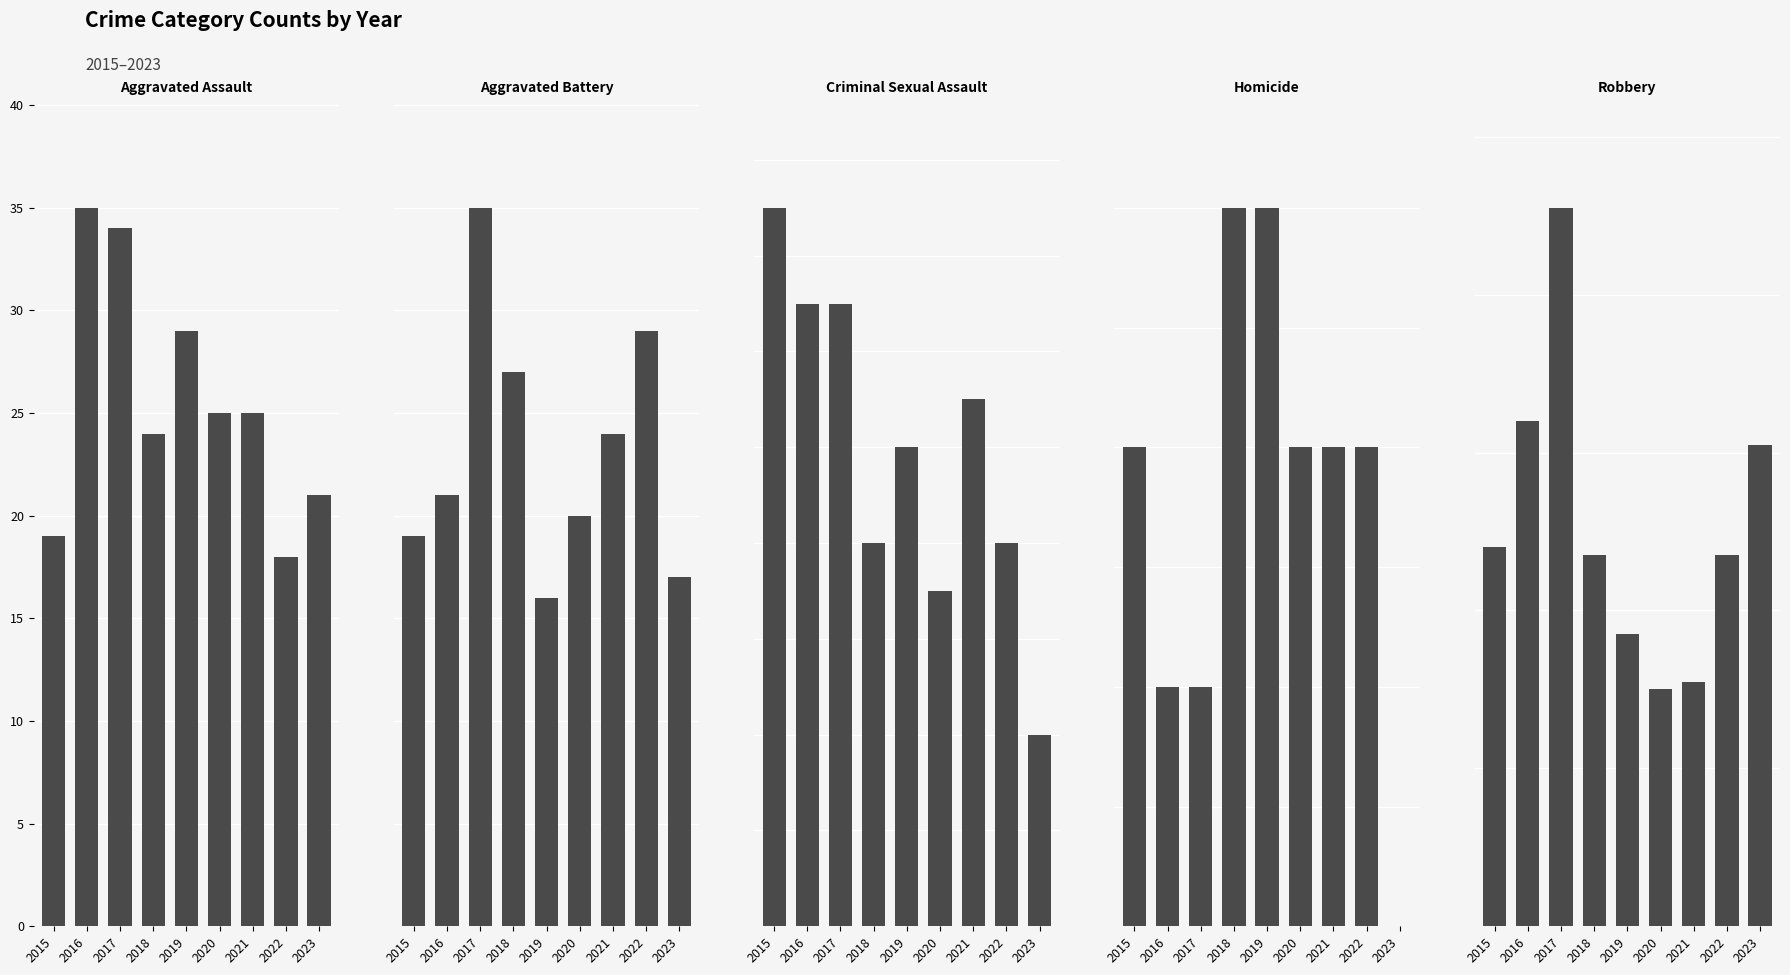

How many values in the Robbery series are below 47?

3